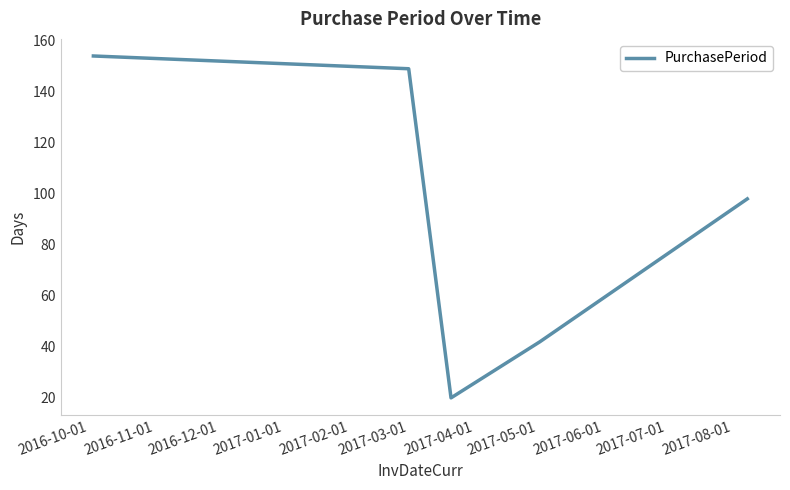

Does the chart display data point markers on the line(s)?

No